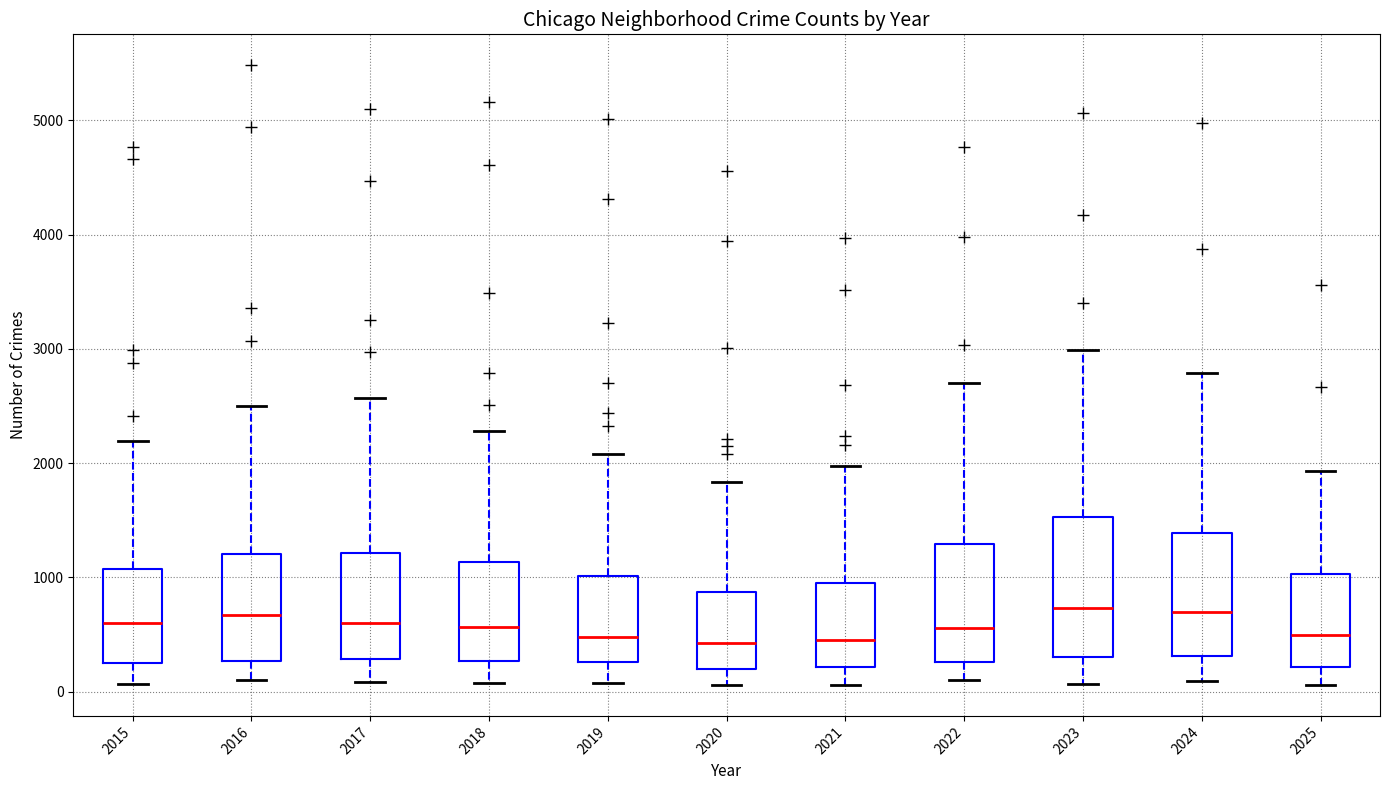

Which box is the tallest, from its lower edge to its upper edge?

2023